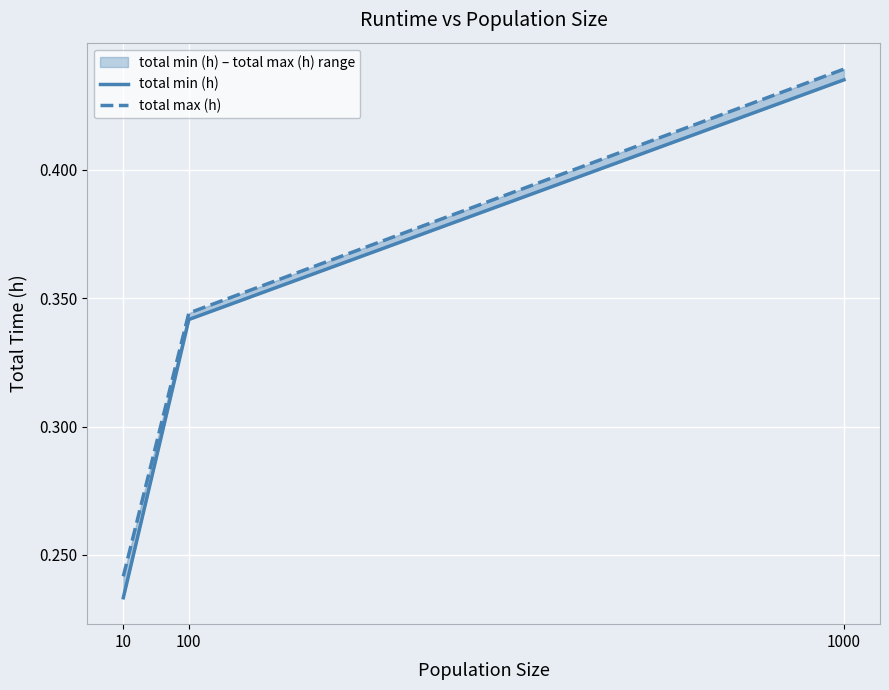

Rank the series by their maximum value, from highest to lowest.

total max (h), total min (h)